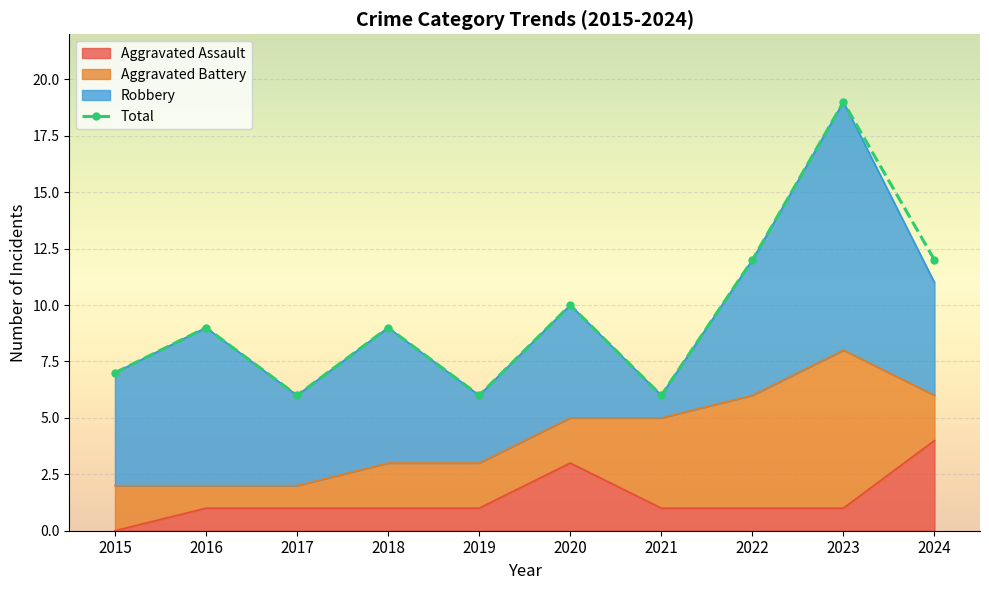

The Aggravated Assault series shows 1 at 2019. True or false?

True